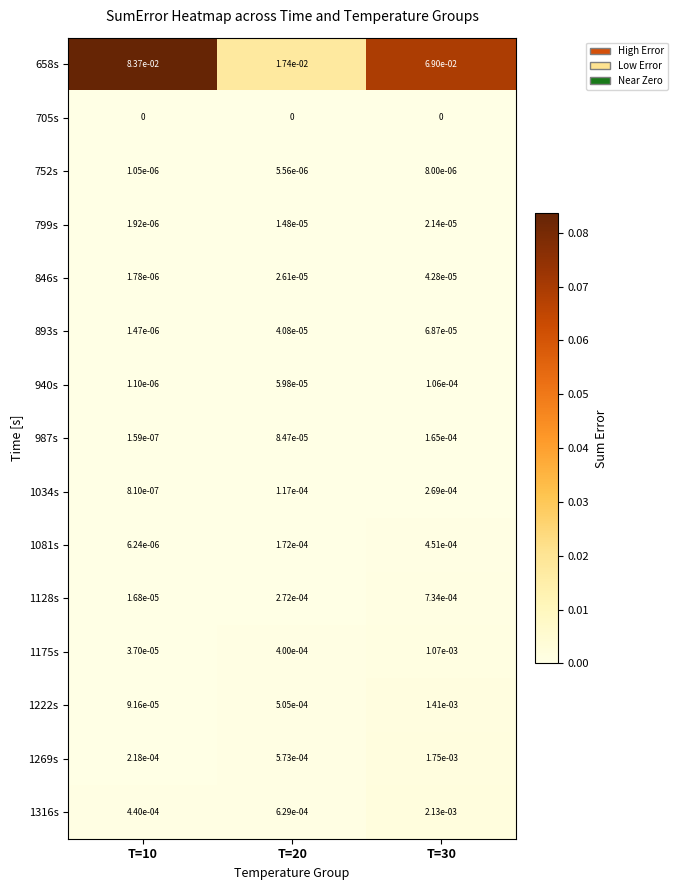

Is the value of 1269s at T=10 greater than the value of 940s at T=10?

Yes